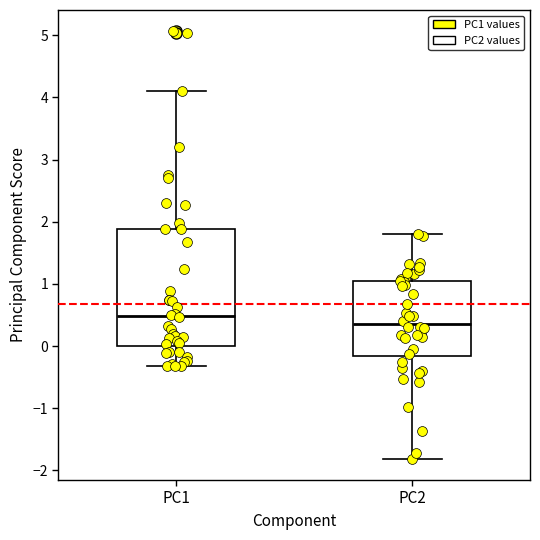

Reading left to right, read every box against the y-axis: the position of its median line, the range the box covers, and the ends of its whiskers. The values are not printed on the chart, so give them approximately, as read against the axis.

PC1: median 0.5, box 0.0 to 1.9, whiskers -0.3 to 4.1
PC2: median 0.4, box -0.2 to 1.1, whiskers -1.8 to 1.8